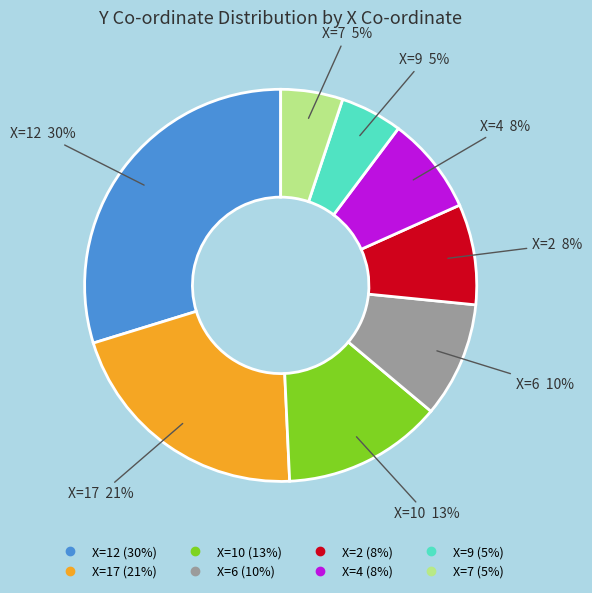

To the nearest percent, what is the average slice percentage?

12%